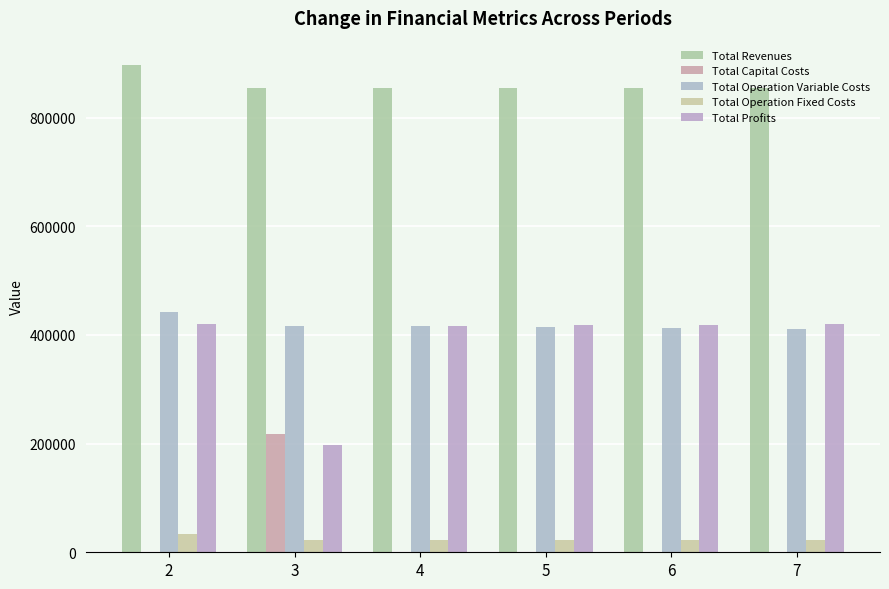

Is the value of Total Capital Costs at 5 greater than the value of Total Profits at 5?

No